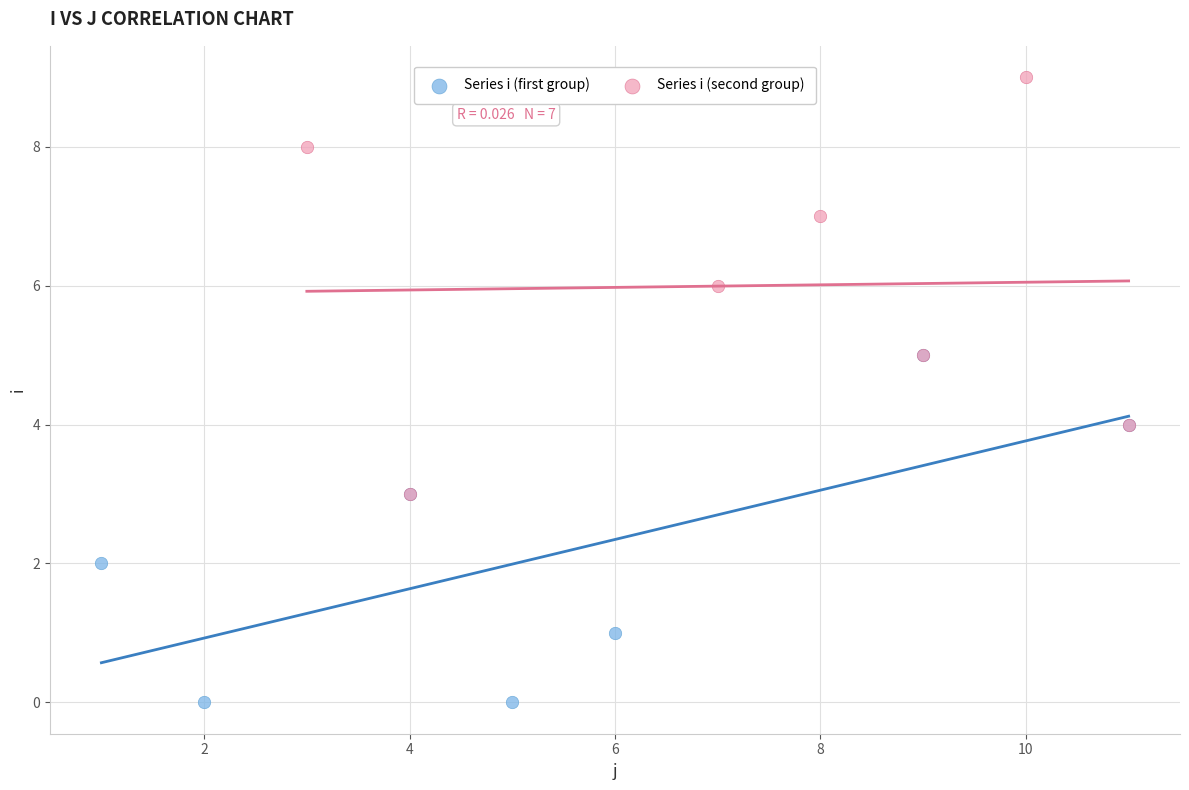

Which series reaches the minimum Y coordinate?

Series i (first group)